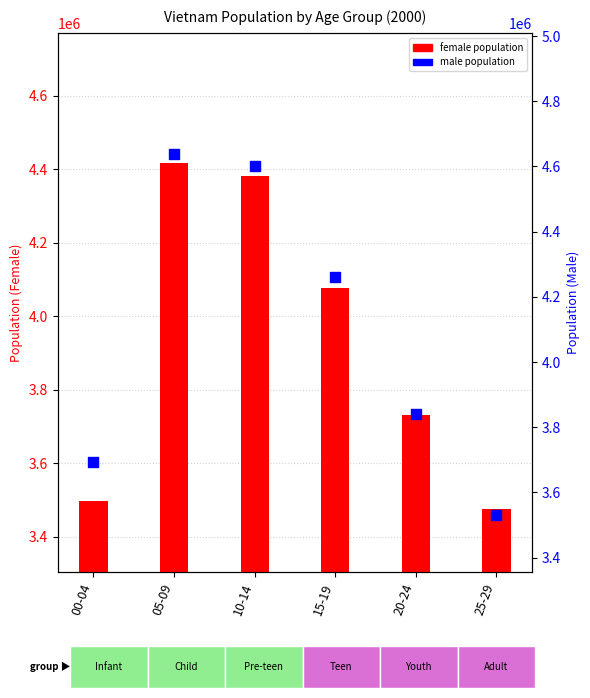

What is the total value across all series at 00-04?

7190756